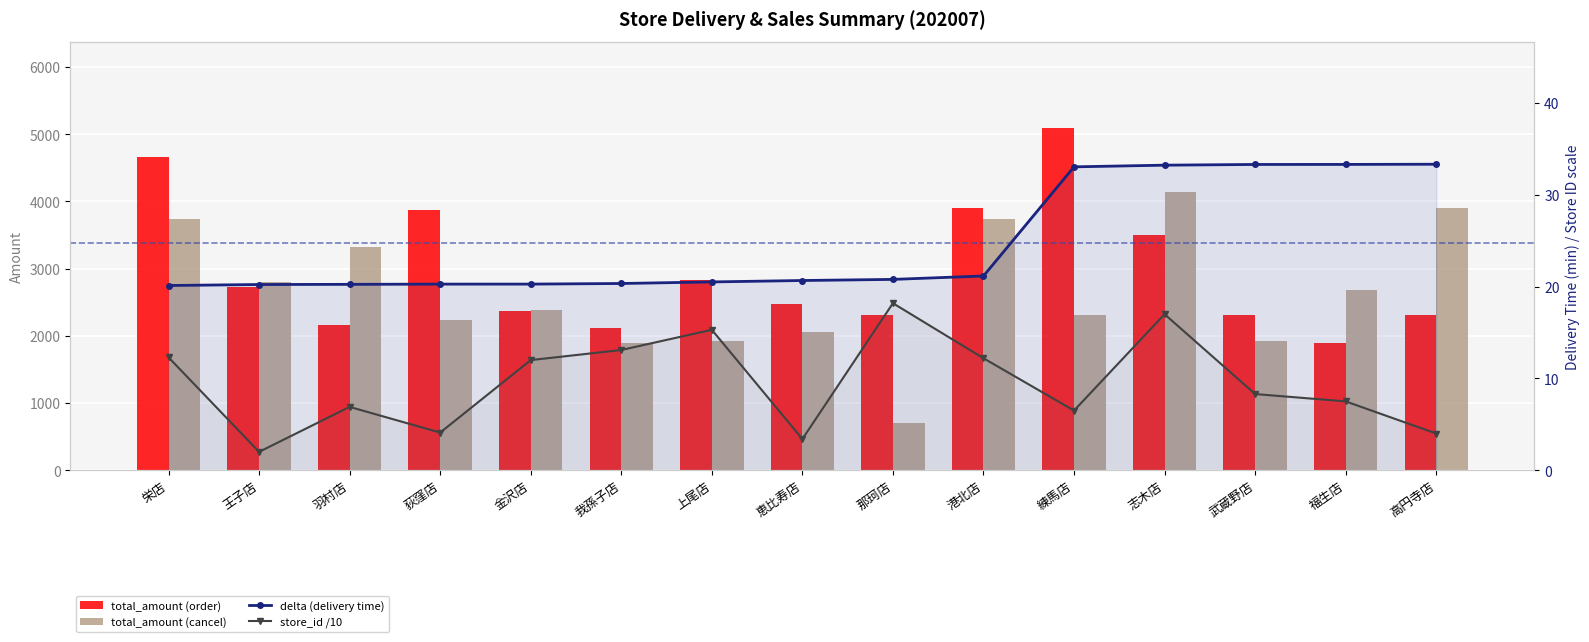

What is the lowest value of the delta (delivery time) series?

20.1